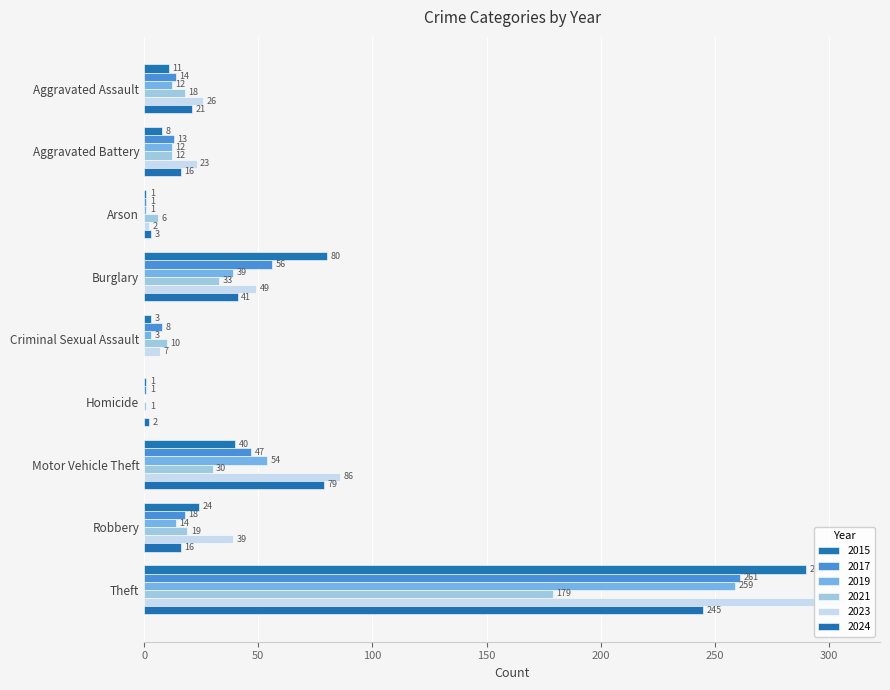

Reading left to right, extract all data points from this chart.

2015: Aggravated Assault=11	Aggravated Battery=8	Arson=1	Burglary=80	Criminal Sexual Assault=3	Homicide=1	Motor Vehicle Theft=40	Robbery=24	Theft=290
2017: Aggravated Assault=14	Aggravated Battery=13	Arson=1	Burglary=56	Criminal Sexual Assault=8	Homicide=1	Motor Vehicle Theft=47	Robbery=18	Theft=261
2019: Aggravated Assault=12	Aggravated Battery=12	Arson=1	Burglary=39	Criminal Sexual Assault=3	Homicide=0	Motor Vehicle Theft=54	Robbery=14	Theft=259
2021: Aggravated Assault=18	Aggravated Battery=12	Arson=6	Burglary=33	Criminal Sexual Assault=10	Homicide=1	Motor Vehicle Theft=30	Robbery=19	Theft=179
2023: Aggravated Assault=26	Aggravated Battery=23	Arson=2	Burglary=49	Criminal Sexual Assault=7	Homicide=0	Motor Vehicle Theft=86	Robbery=39	Theft=307
2024: Aggravated Assault=21	Aggravated Battery=16	Arson=3	Burglary=41	Criminal Sexual Assault=0	Homicide=2	Motor Vehicle Theft=79	Robbery=16	Theft=245